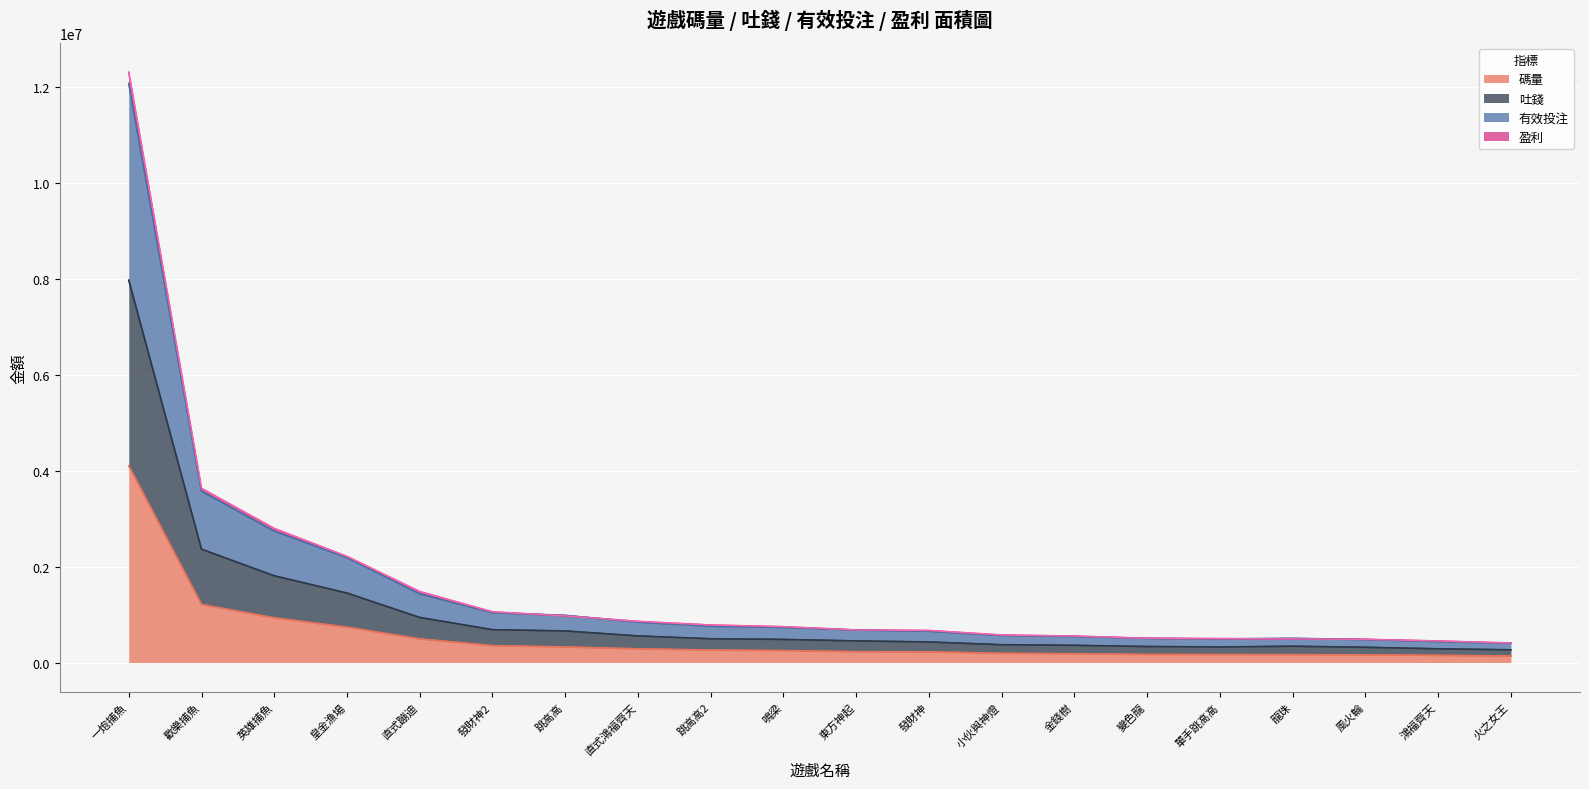

List the labels in order of 吐錢 value, largest first.

一炮捕魚, 歡樂捕魚, 英雄捕魚, 皇金漁場, 直式蹦迪, 發財神2, 跳高高, 直式鴻福齊天, 跳高高2, 鳴梁, 東方神起, 發財神, 小伙與神燈, 金錢樹, 龍珠, 變色龍, 單手跳高高, 風火輪, 鴻福齊天, 火之女王